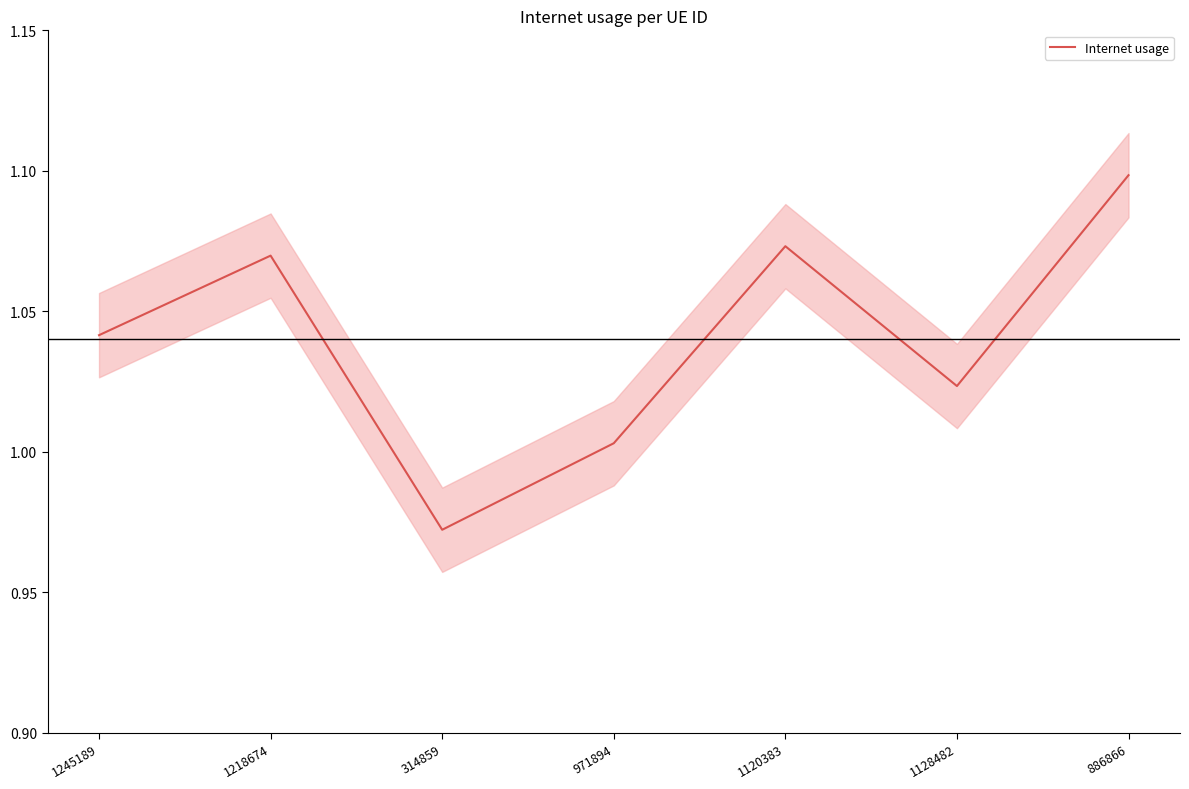

At which category does the chart reach its minimum across all series?

314859